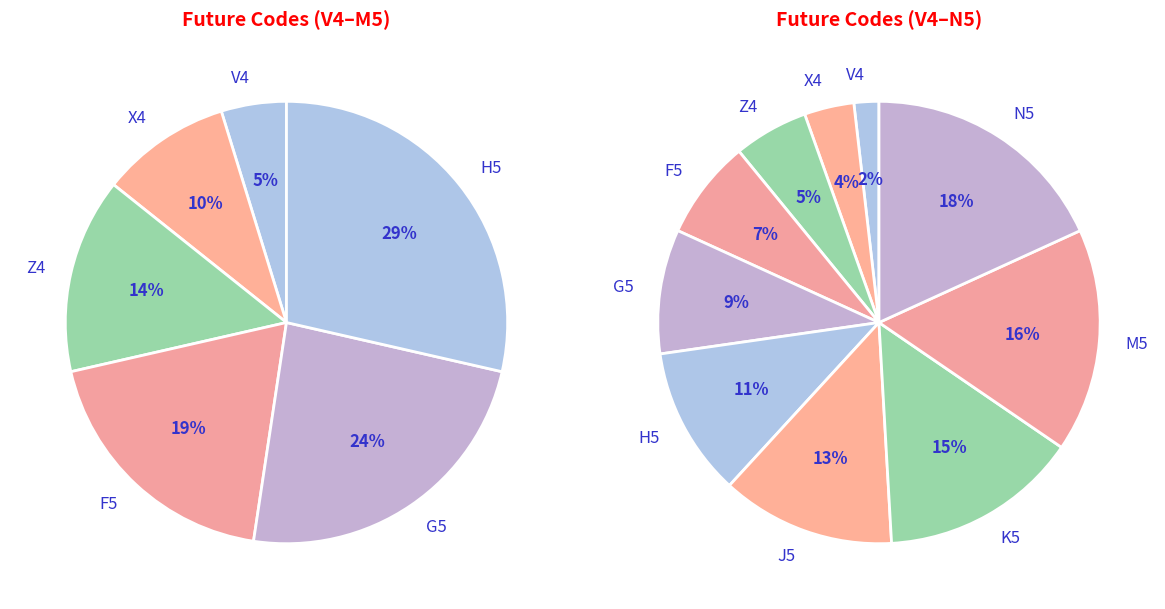

Which category has the biggest portion of the pie?

N5